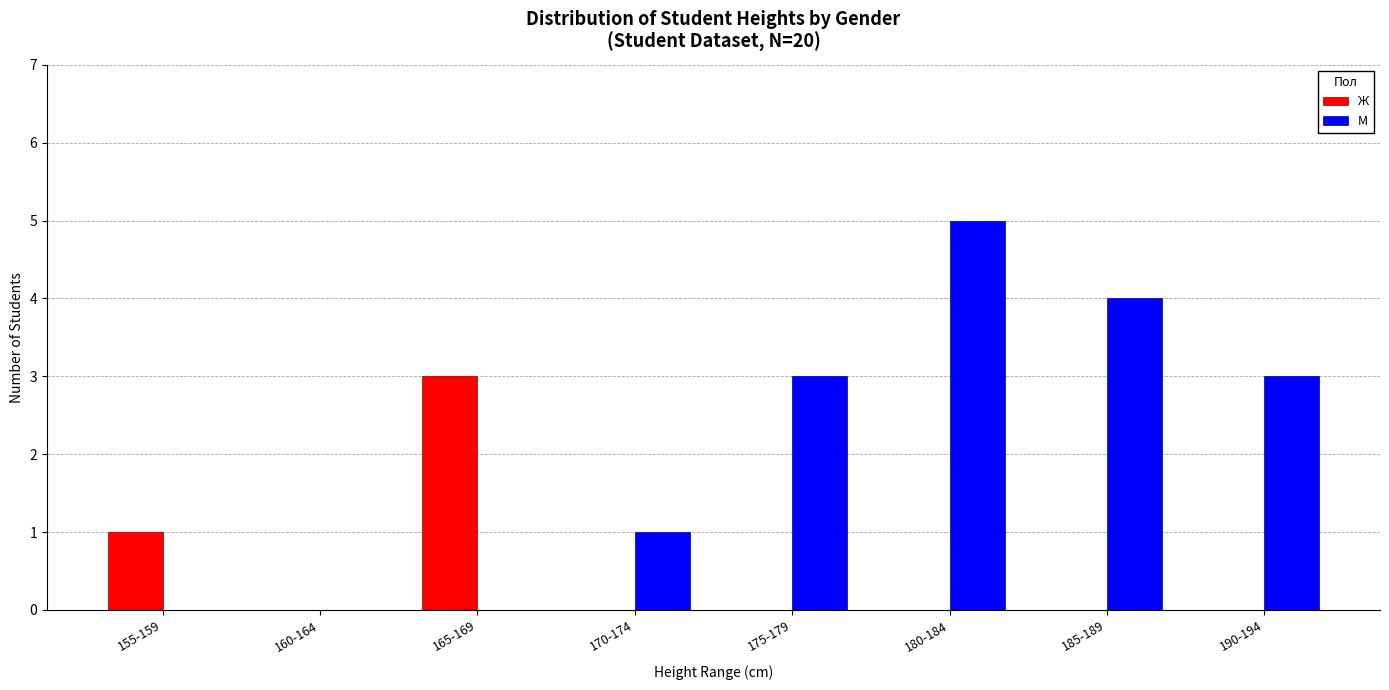

Read the М value at 185-189.

4